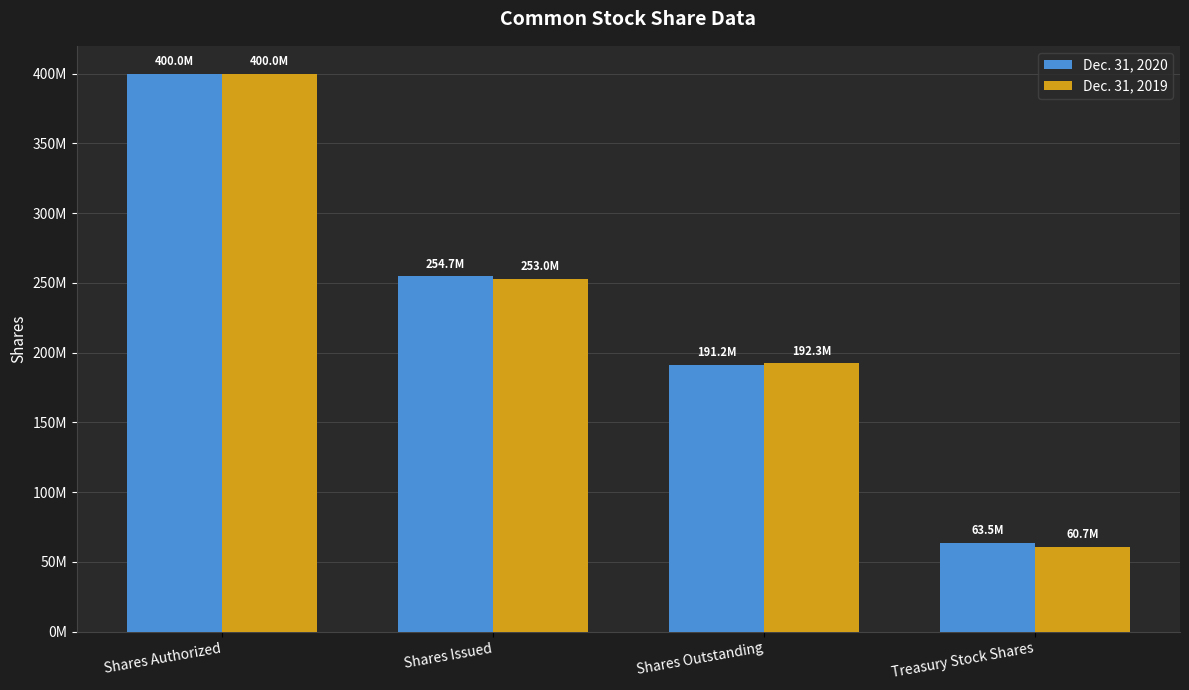

Read the Dec. 31, 2020 value at Shares Issued, to the nearest 100.

254700000